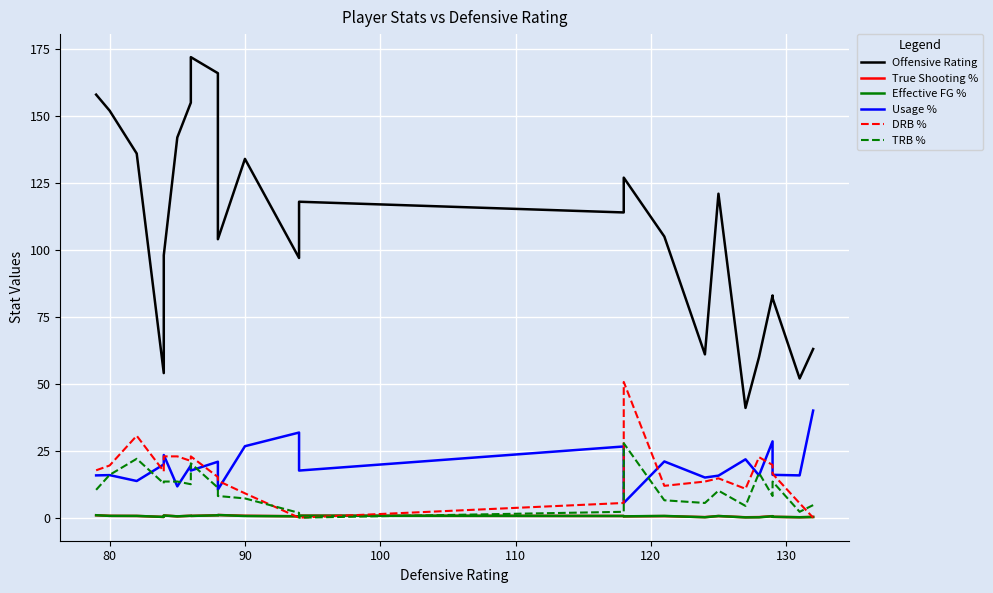

How many categories are shown in the chart?

24